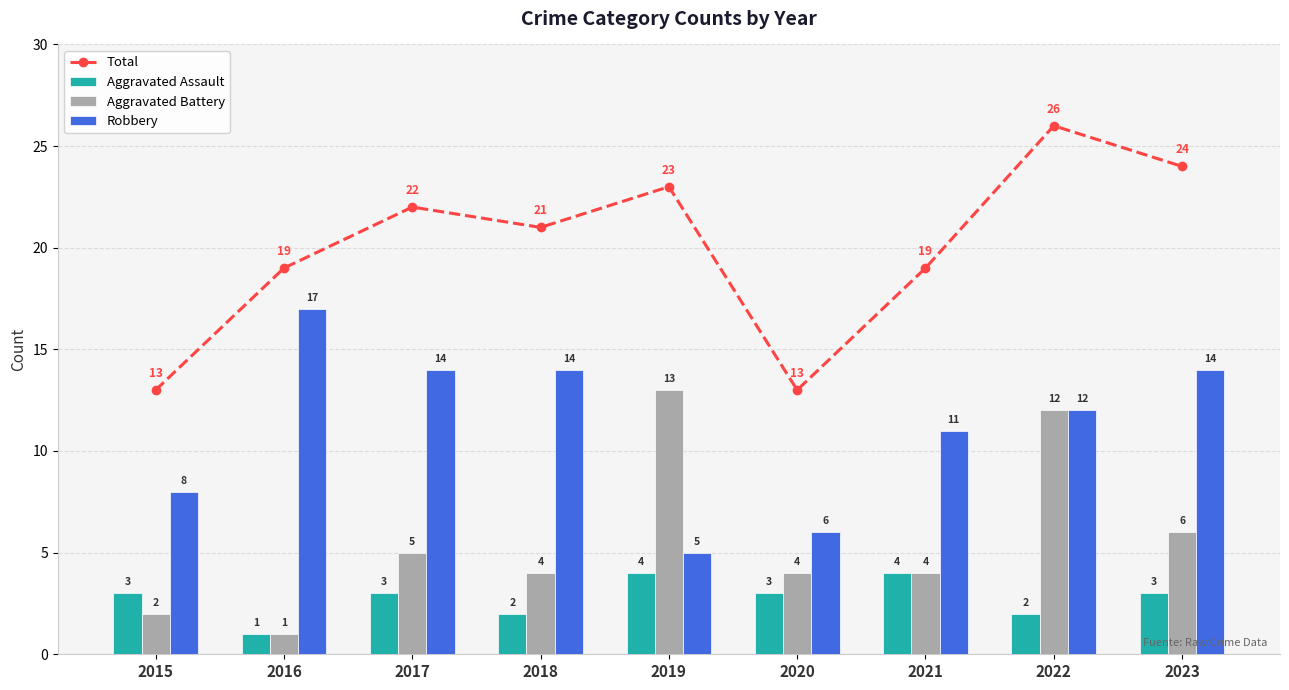

True or false: Aggravated Assault has a value of 2 at 2015.

False